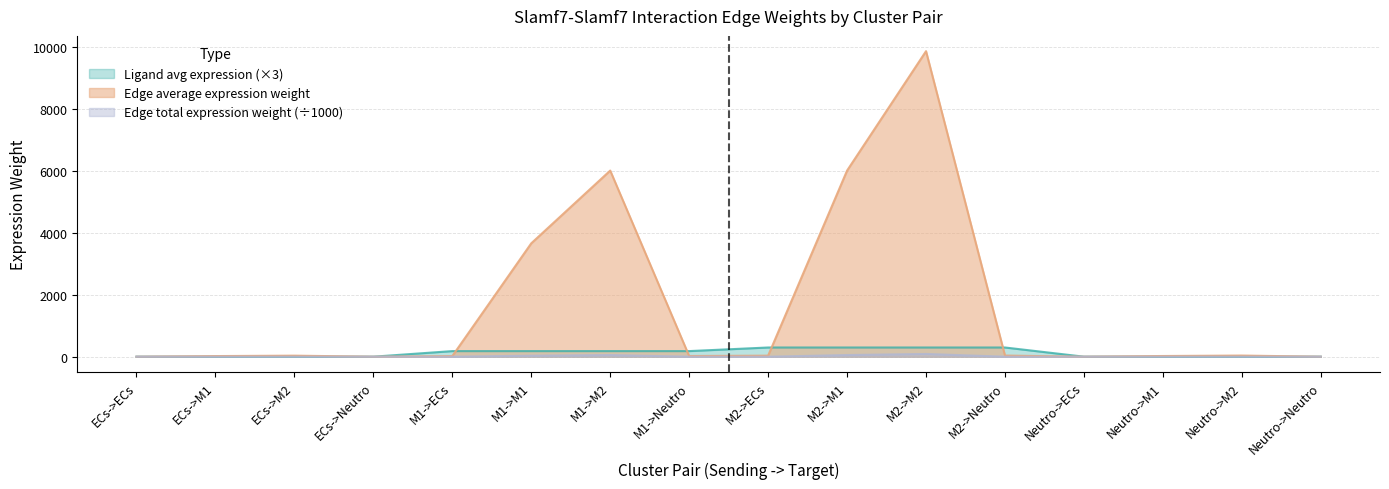

Where do Edge average expression weight and Ligand average expression value first cross each other?

ECs->ECs and ECs->M1